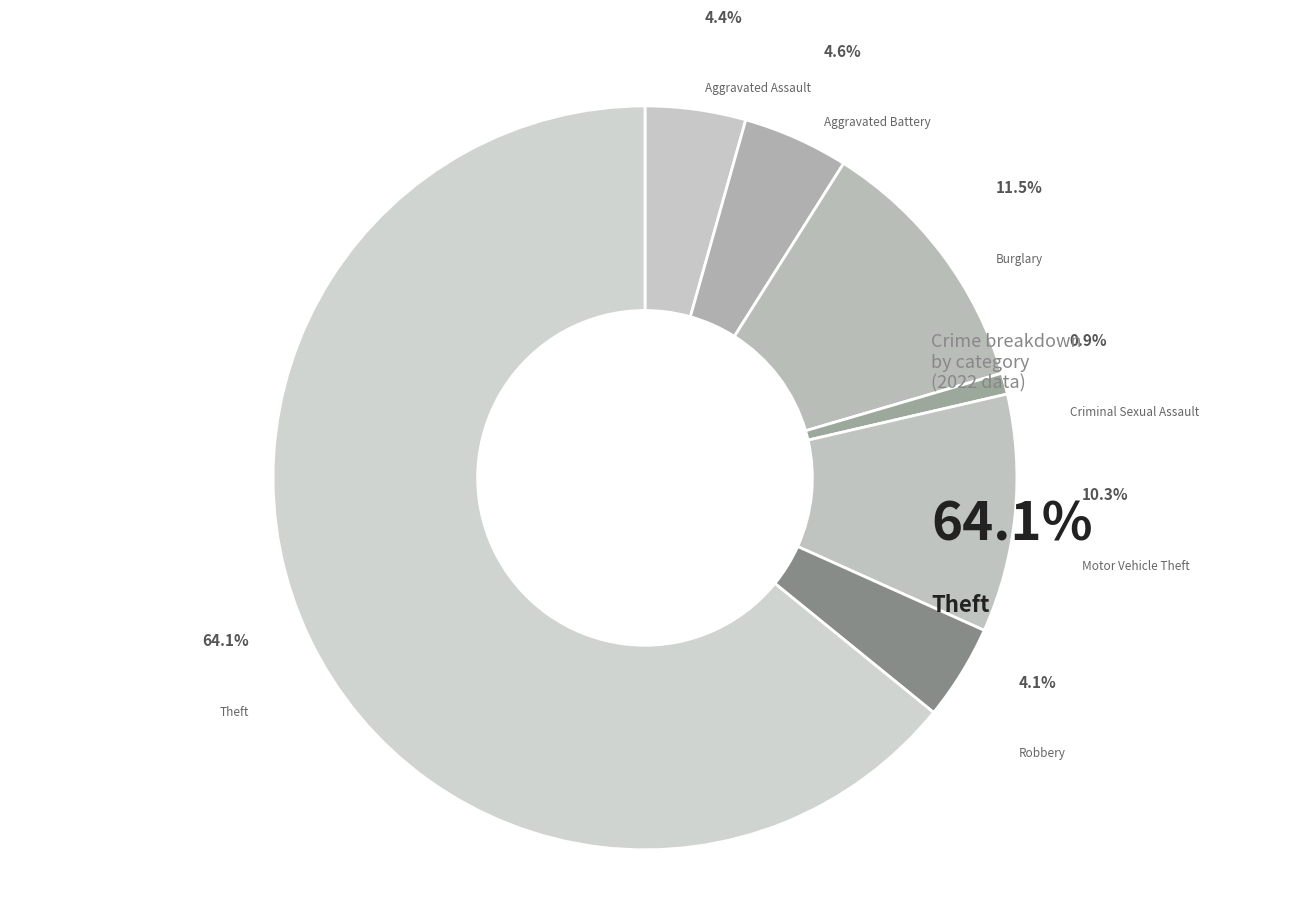

What is the largest slice in the pie chart?

Theft